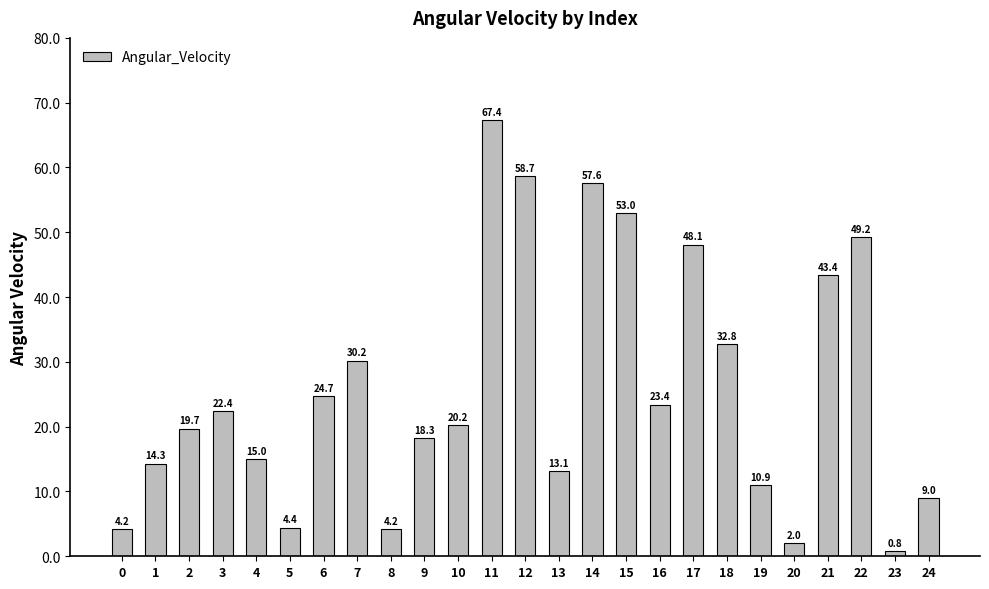

What is the average value?

25.9